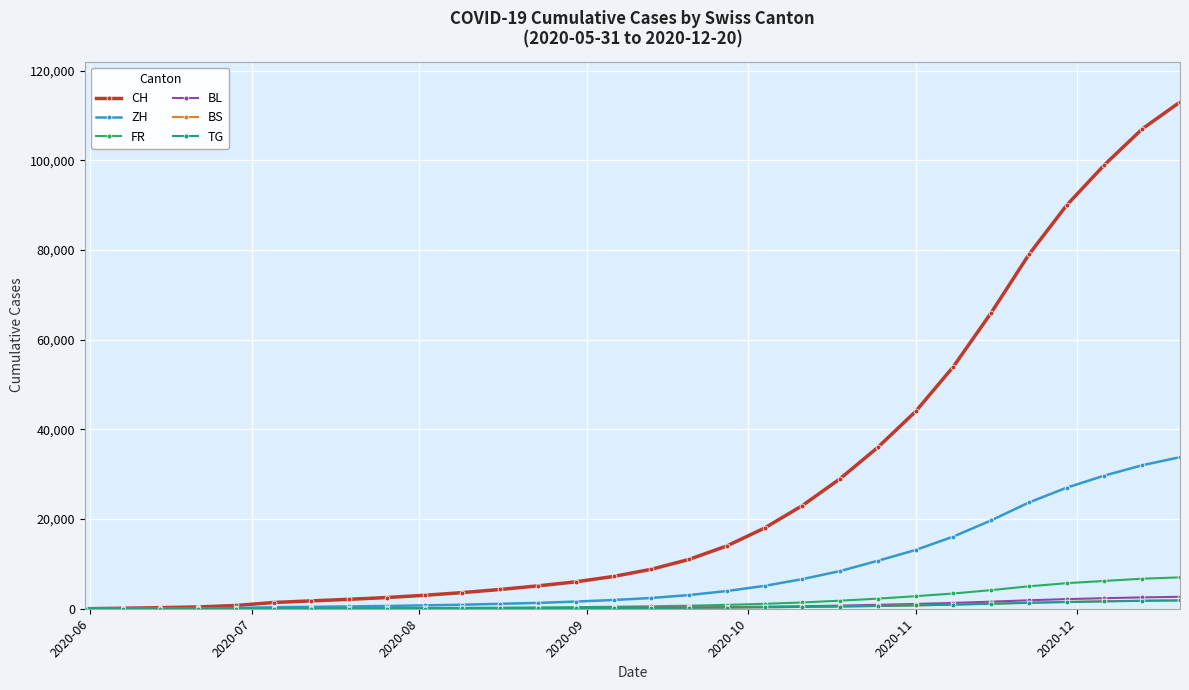

What is the greatest value displayed?

113000